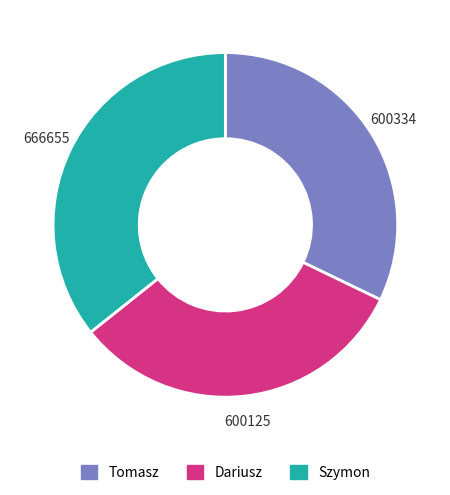

Is it true that Dariusz is 32% of the pie?

True